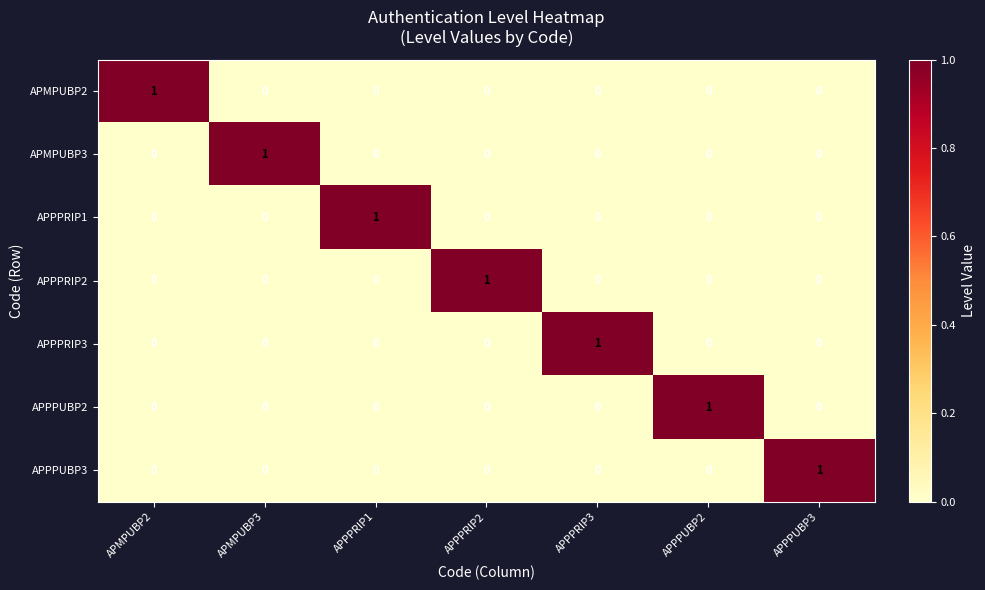

Is the value of APMPUBP2 at APPPUBP2 greater than the value of APPPUBP2 at APPPUBP2?

No